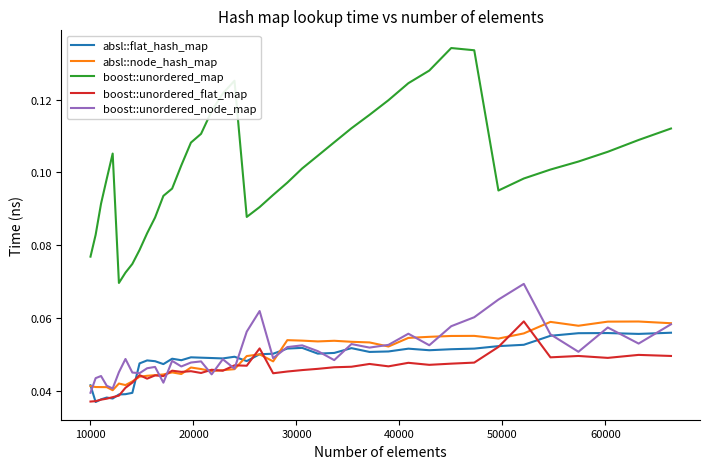

True or false: absl::node_hash_map and boost::unordered_map intersect in this chart.

False